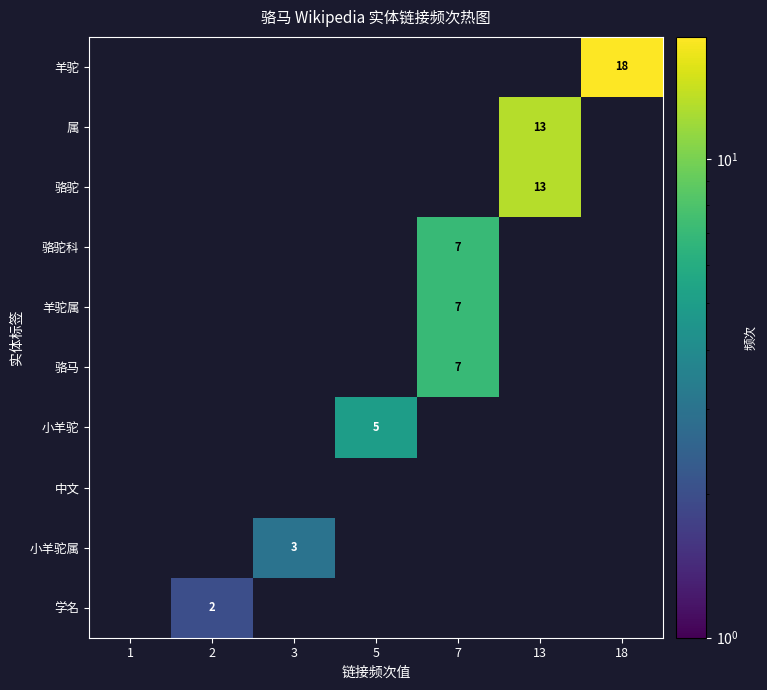

Rank the series by their maximum value, from highest to lowest.

羊驼, 属, 骆驼, 骆驼科, 羊驼属, 骆马, 小羊驼, 中文, 小羊驼属, 学名